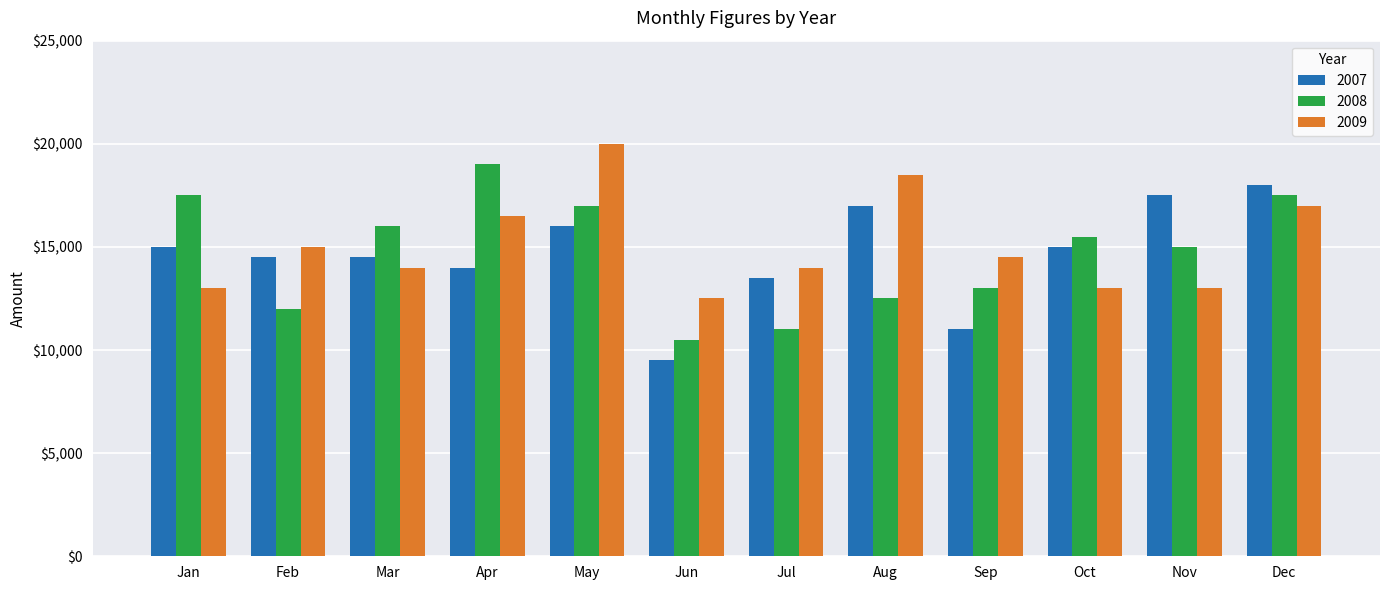

Which series changed the most between Jun and Dec?

2007